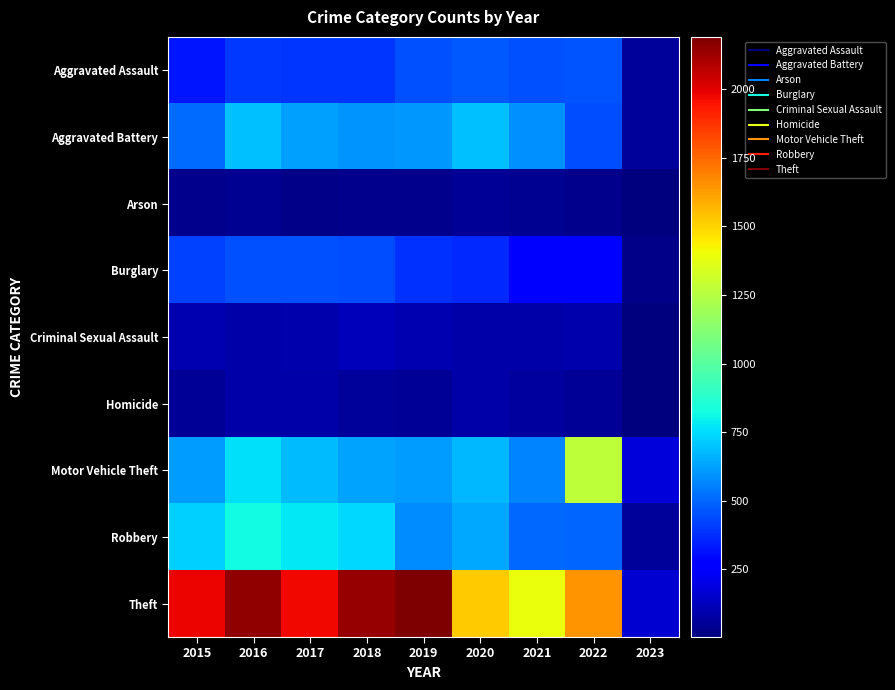

Which series changed the most between 2015 and 2018?

Theft